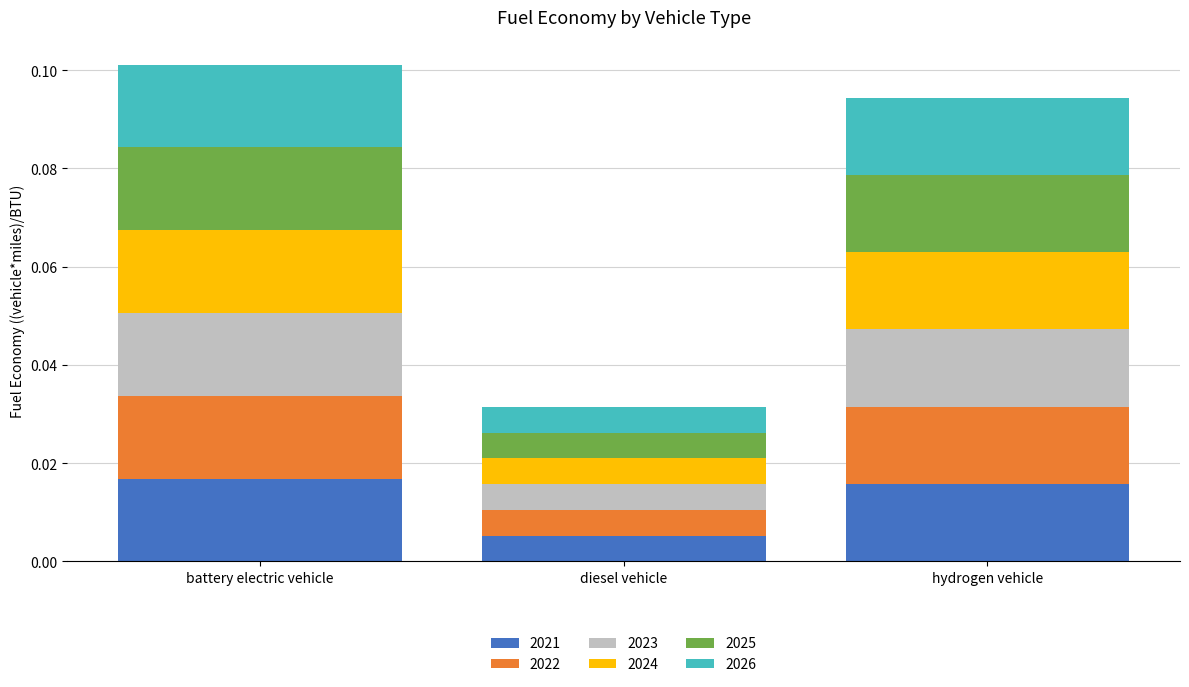

Rank the categories by 2023 value from highest to lowest.

battery electric vehicle, hydrogen vehicle, diesel vehicle